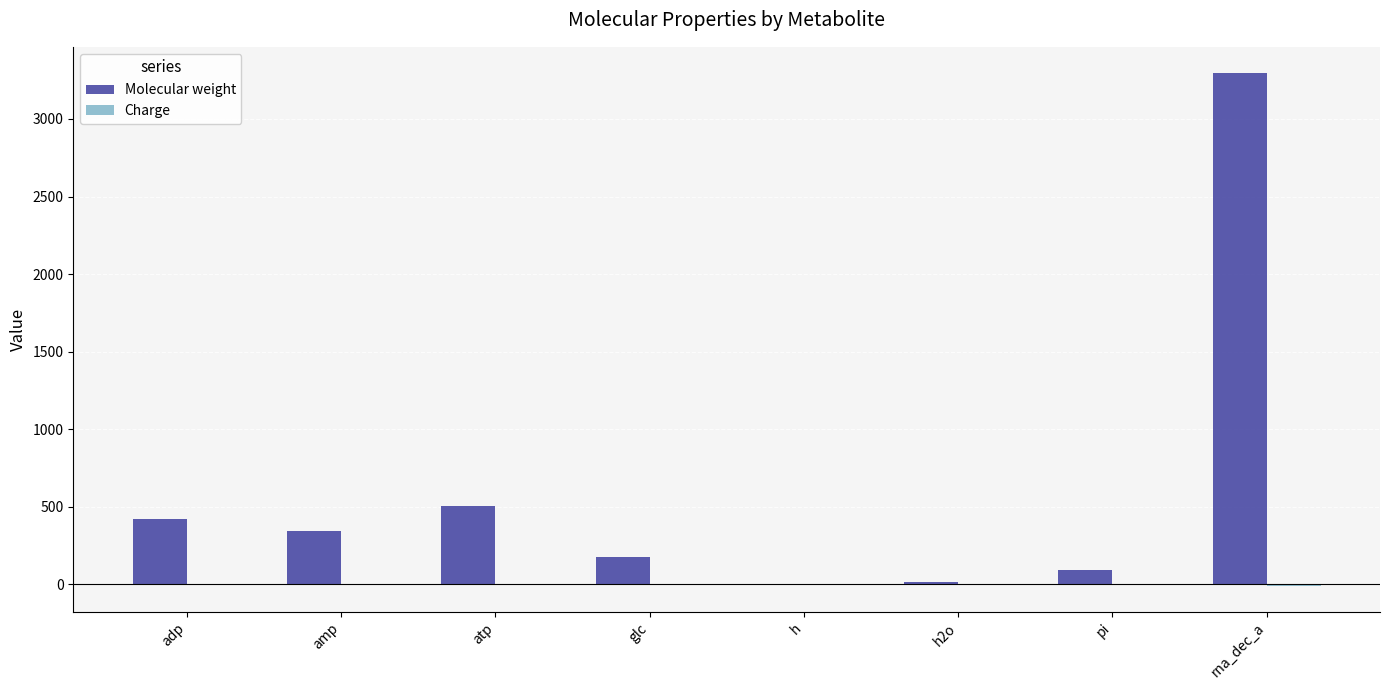

Which series has the largest total across all categories?

Molecular weight